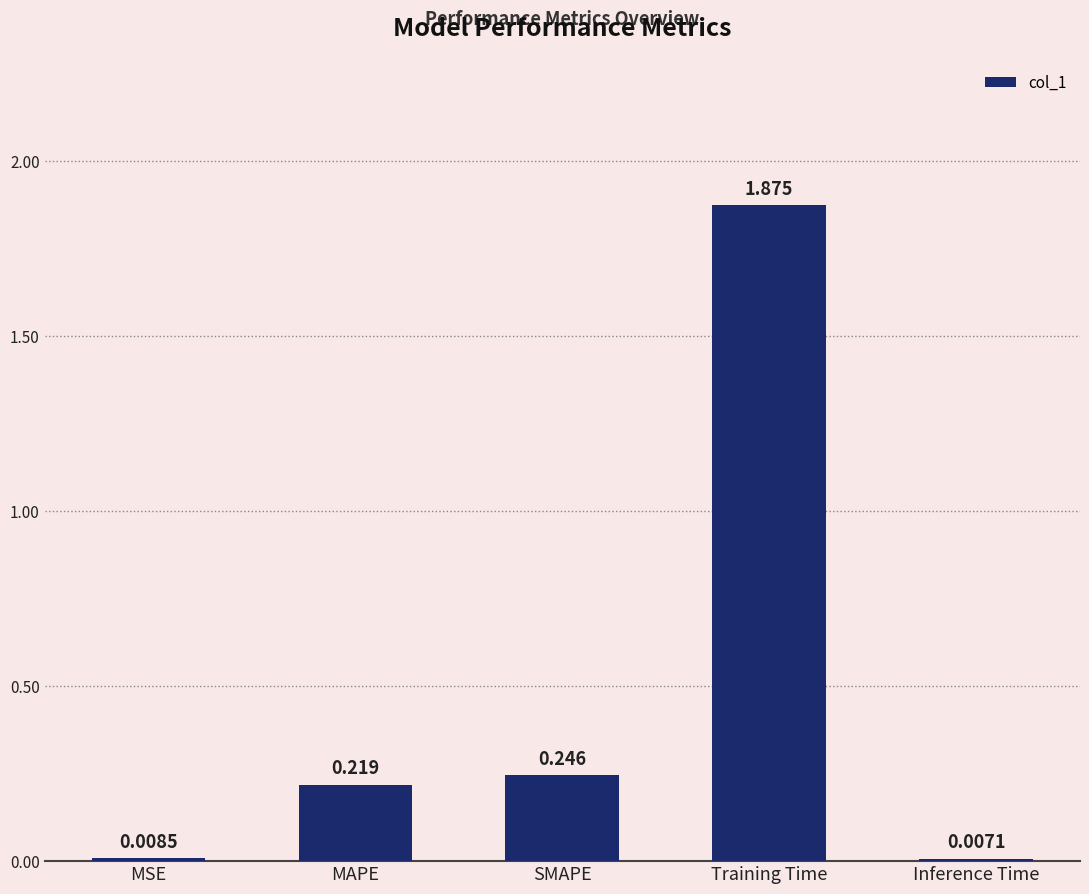

Which label corresponds to the largest value in the chart?

Training Time